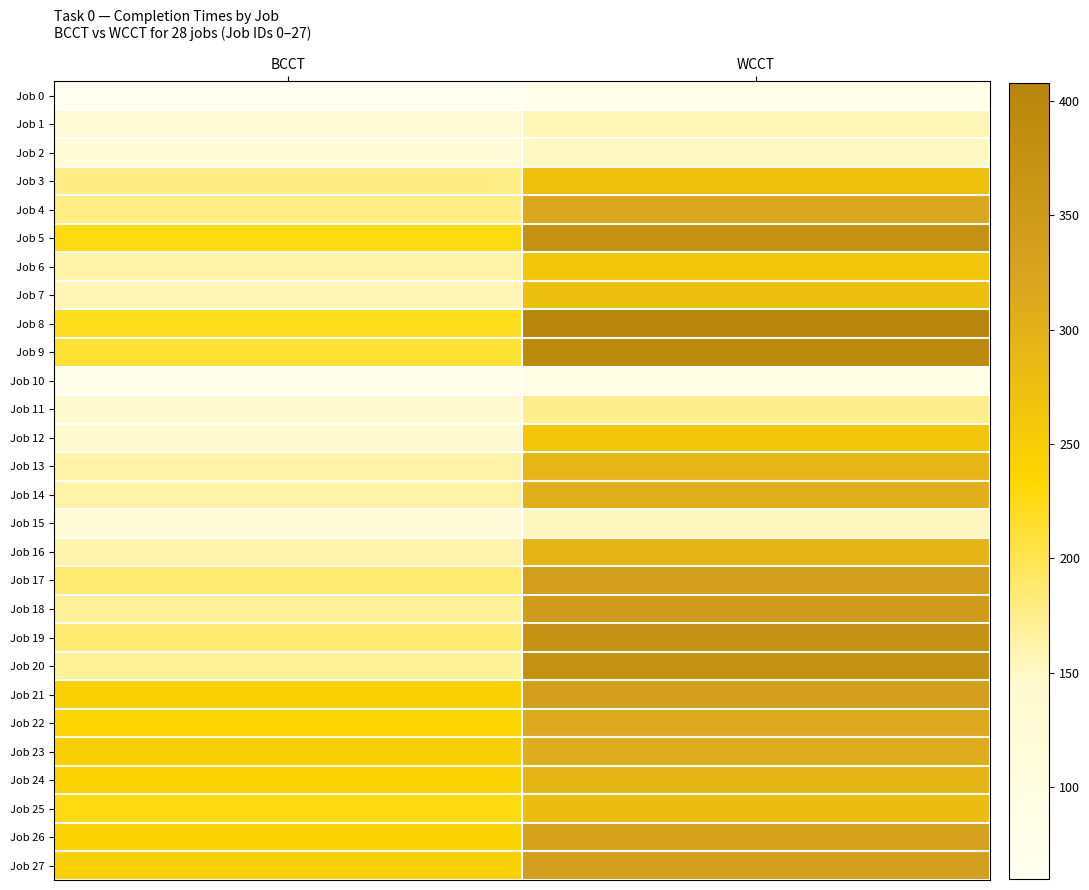

What is the smallest value displayed?

60